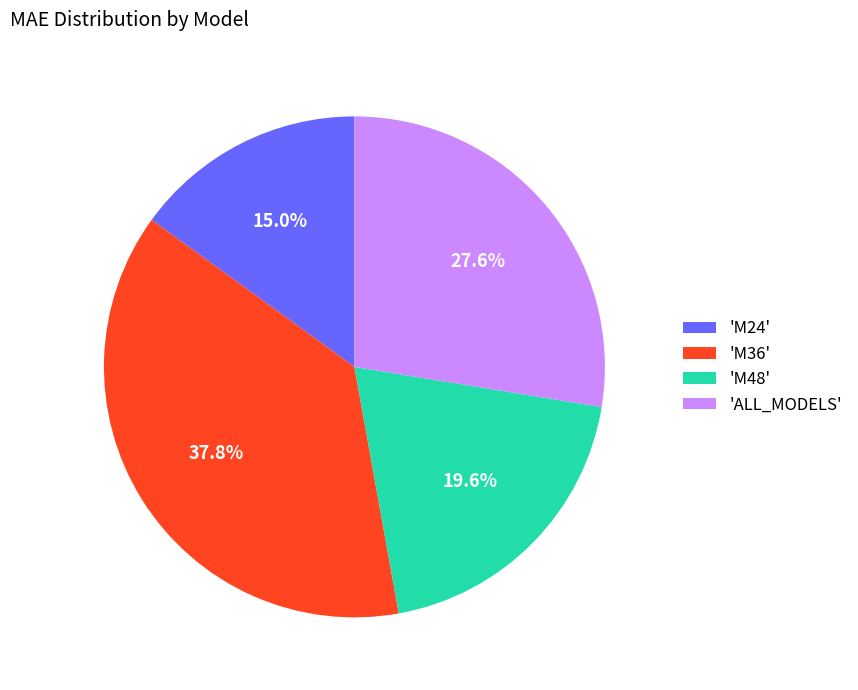

Which has a higher value, 'M36' or 'M48'?

'M36'